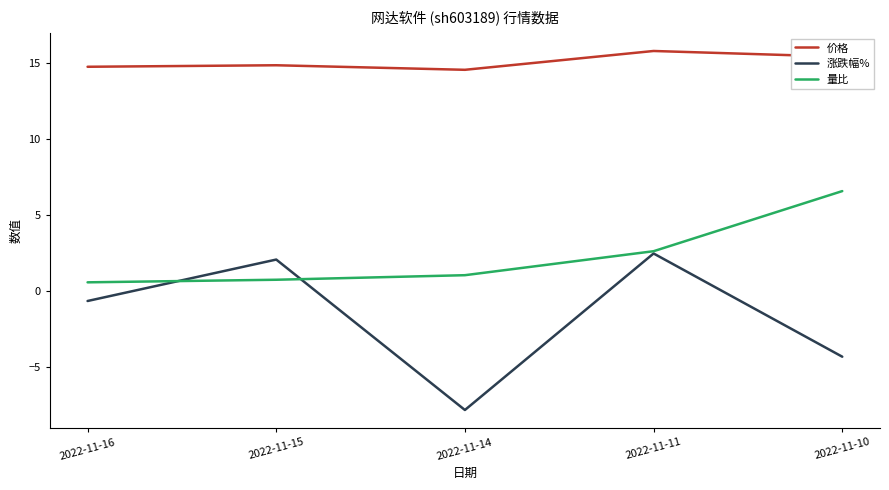

True or false: 价格 and 涨跌幅% cross at least once.

False